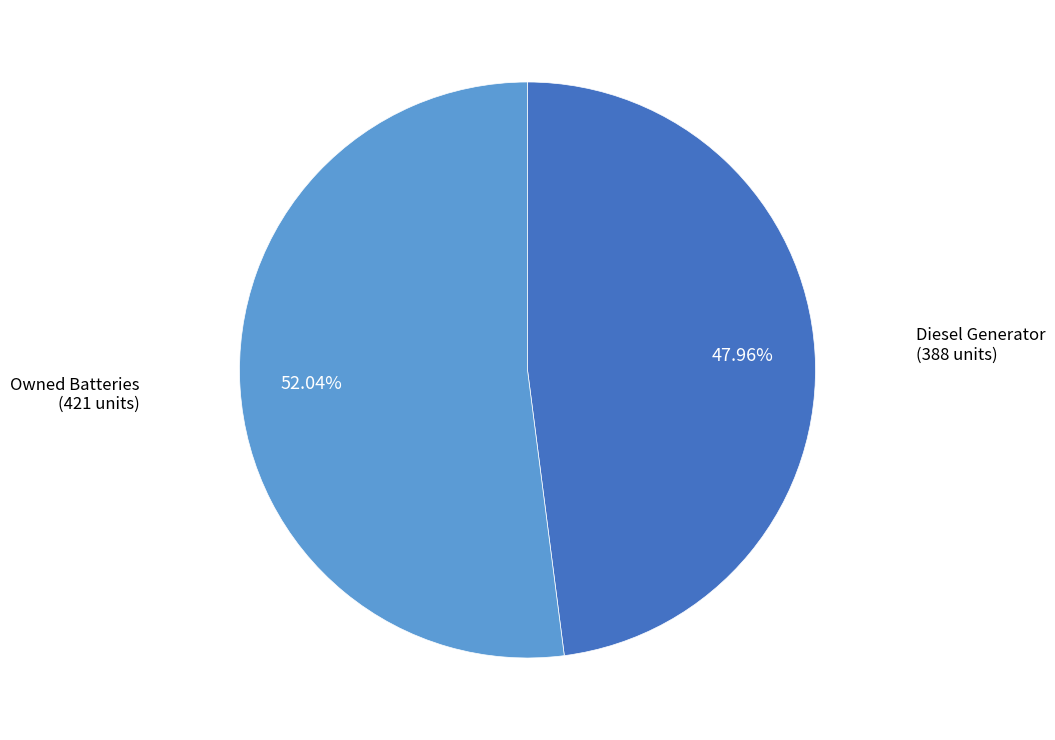

Is there a majority slice in this chart?

Yes